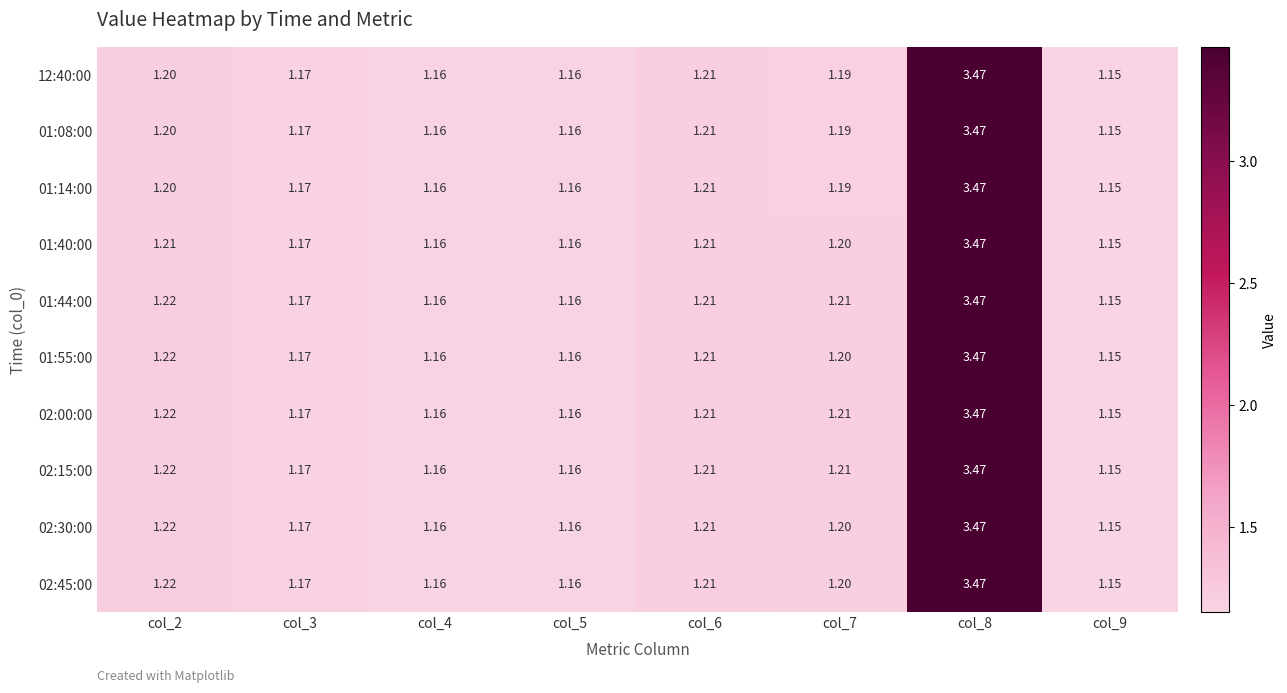

Is the value of 02:30:00 at col_4 greater than the value of 02:00:00 at col_3?

No